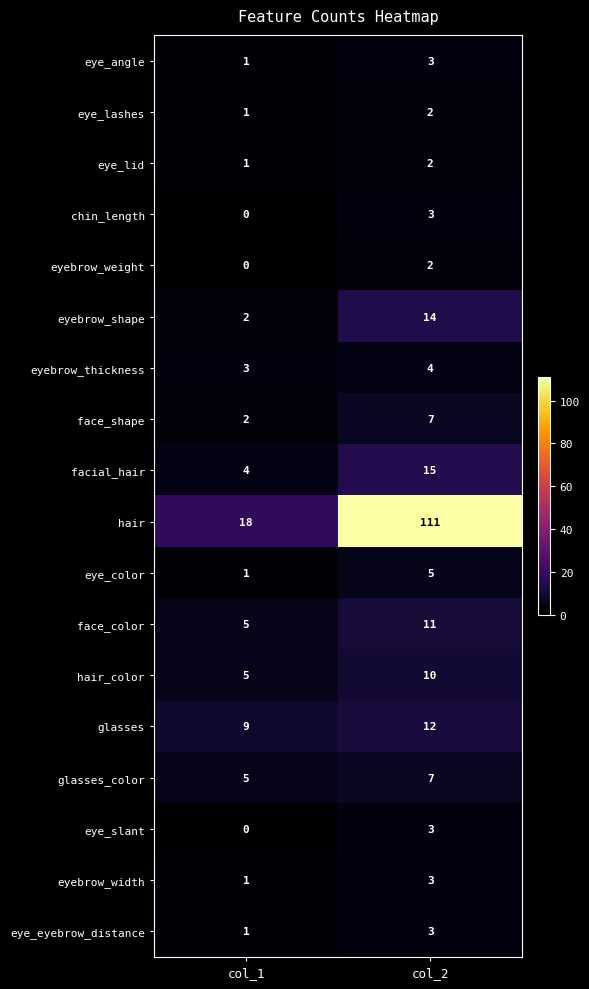

What is the total value across all series at col_2?

217